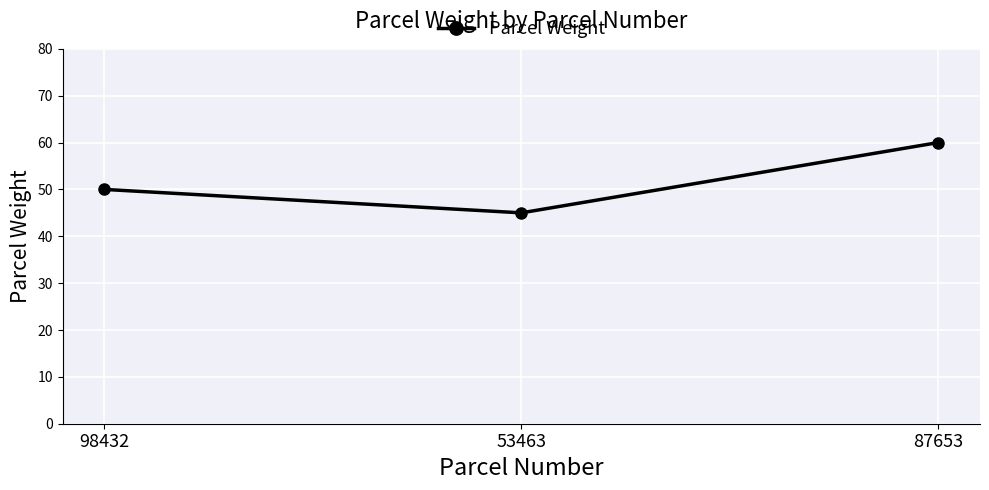

What value does the data have at 98432, to the nearest 5?

50